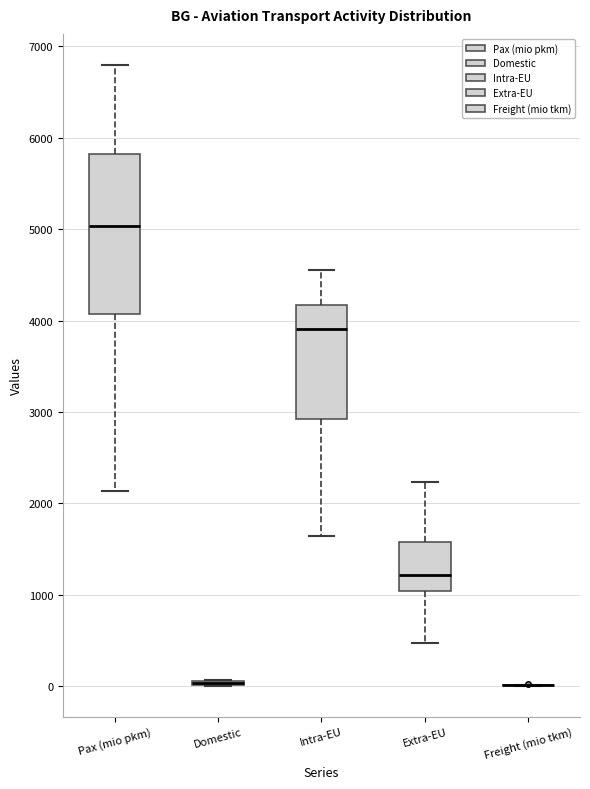

Reading left to right, transcribe this box plot: for each box, give where its median line is, the range the box spans, and where its two whiskers end, as read against the y-axis. The values are not printed on the chart, so give them approximately, as read against the axis.

Pax (mio pkm): median 5000, box 4100 to 5800, whiskers 2100 to 6800
Domestic: box collapsed to a line at 0, whiskers 0 to 100
Intra-EU: median 3900, box 2900 to 4200, whiskers 1600 to 4600
Extra-EU: median 1200, box 1000 to 1600, whiskers 500 to 2200
Freight (mio tkm): box collapsed to a line at 0, whiskers 0 to 0